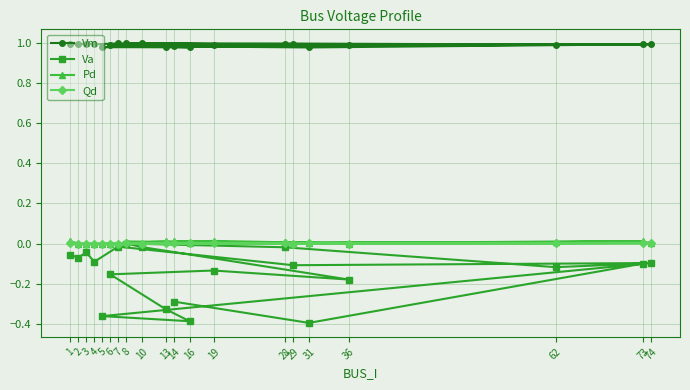

How many values in Qd are above zero?

11